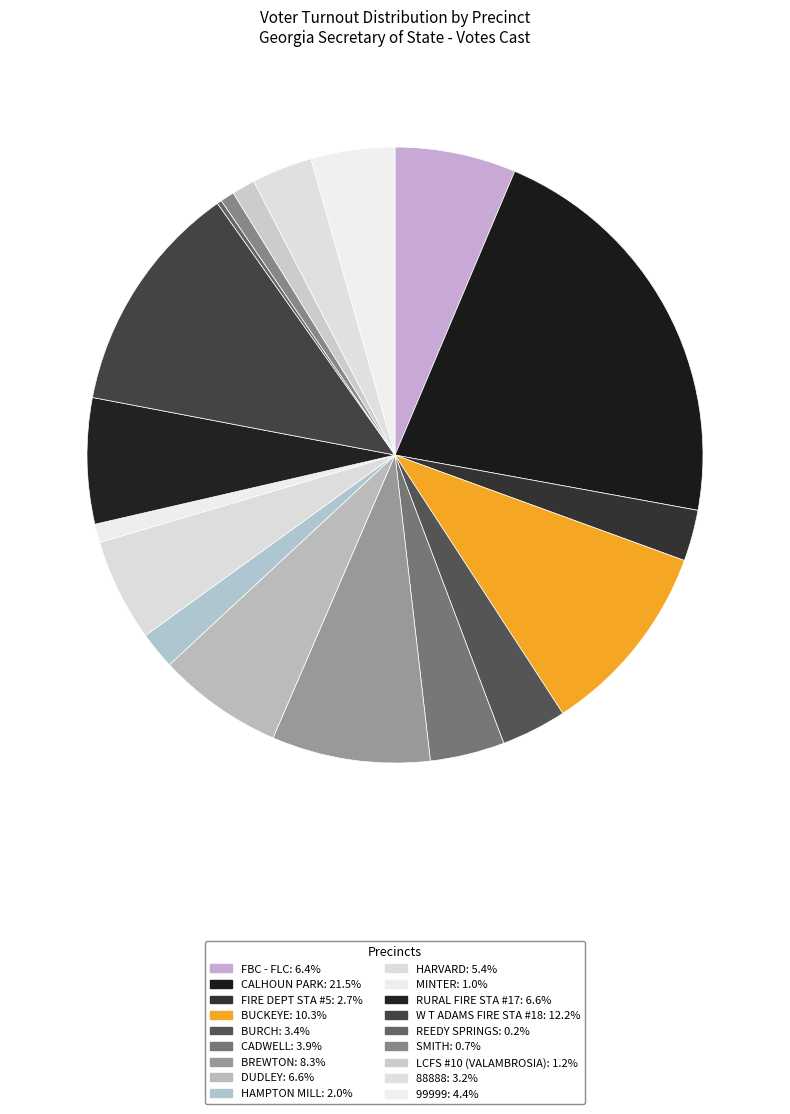

To the nearest percent, what is the difference between the largest and smallest slice percentages?

21%